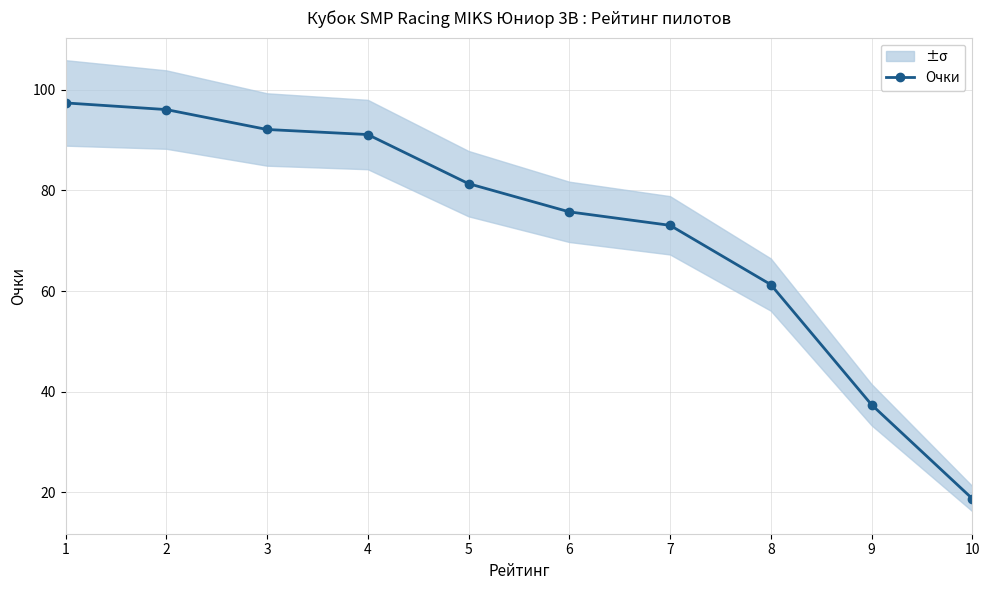

At which label does the data first exceed 81?

1